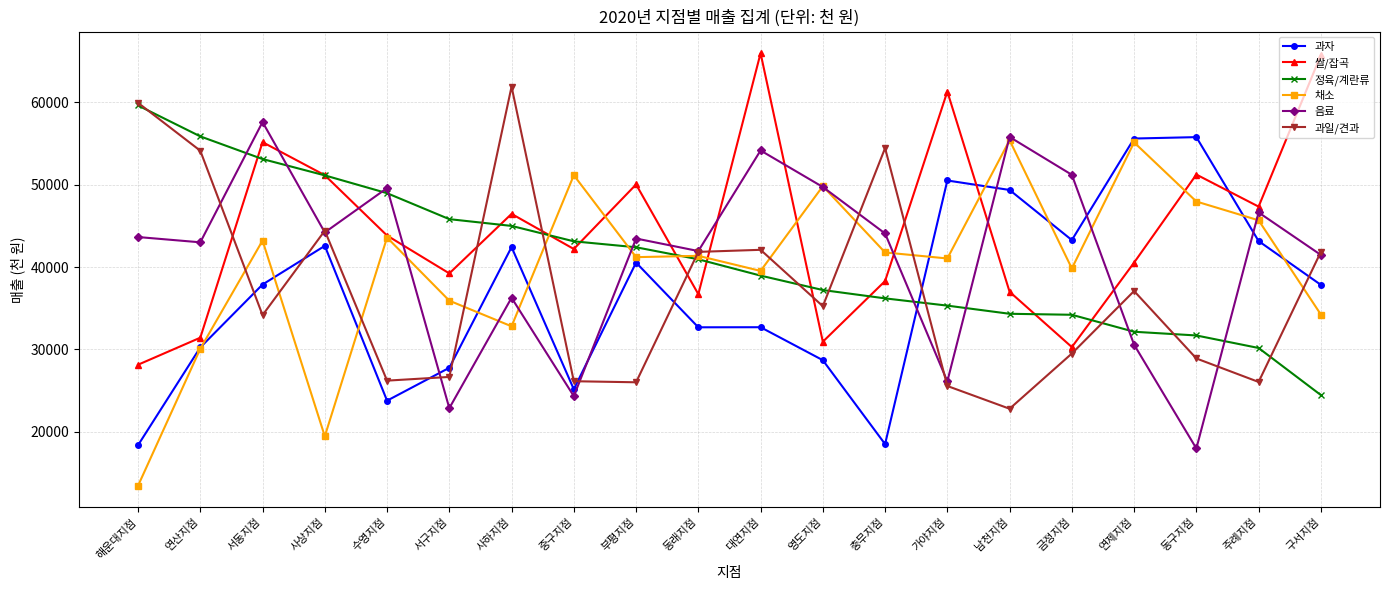

The 음료 series shows 29455 at 주례지점. True or false?

False